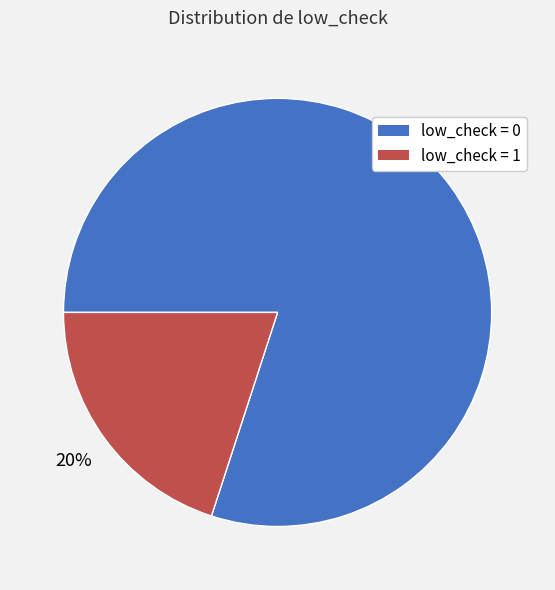

To the nearest percent, what is the difference between the low_check = 1 and low_check = 0 slice percentages?

60%